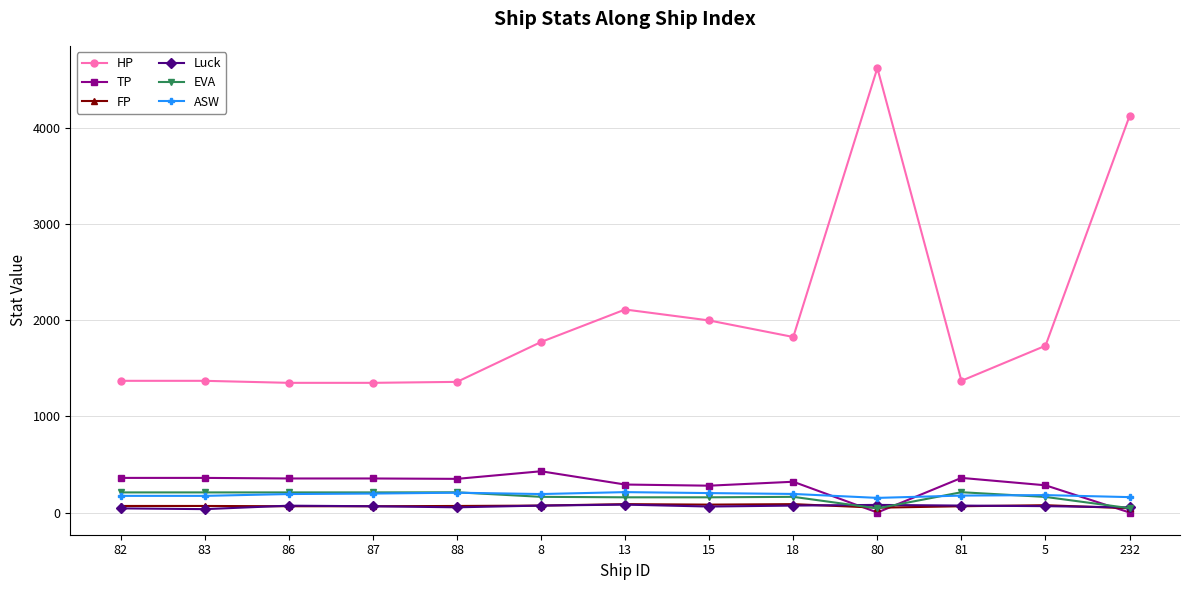

Read the ASW value at 81, to the nearest 5.

175